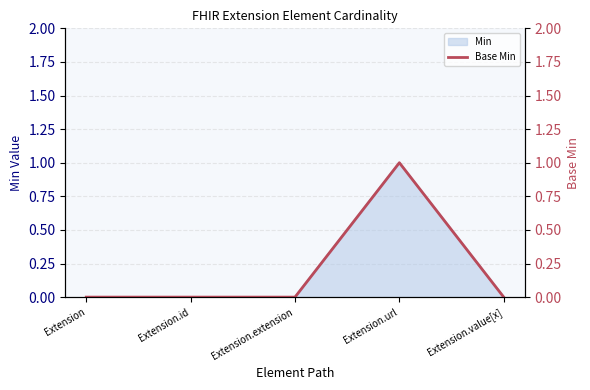

Between Extension and Extension.url, which is larger?

Extension.url